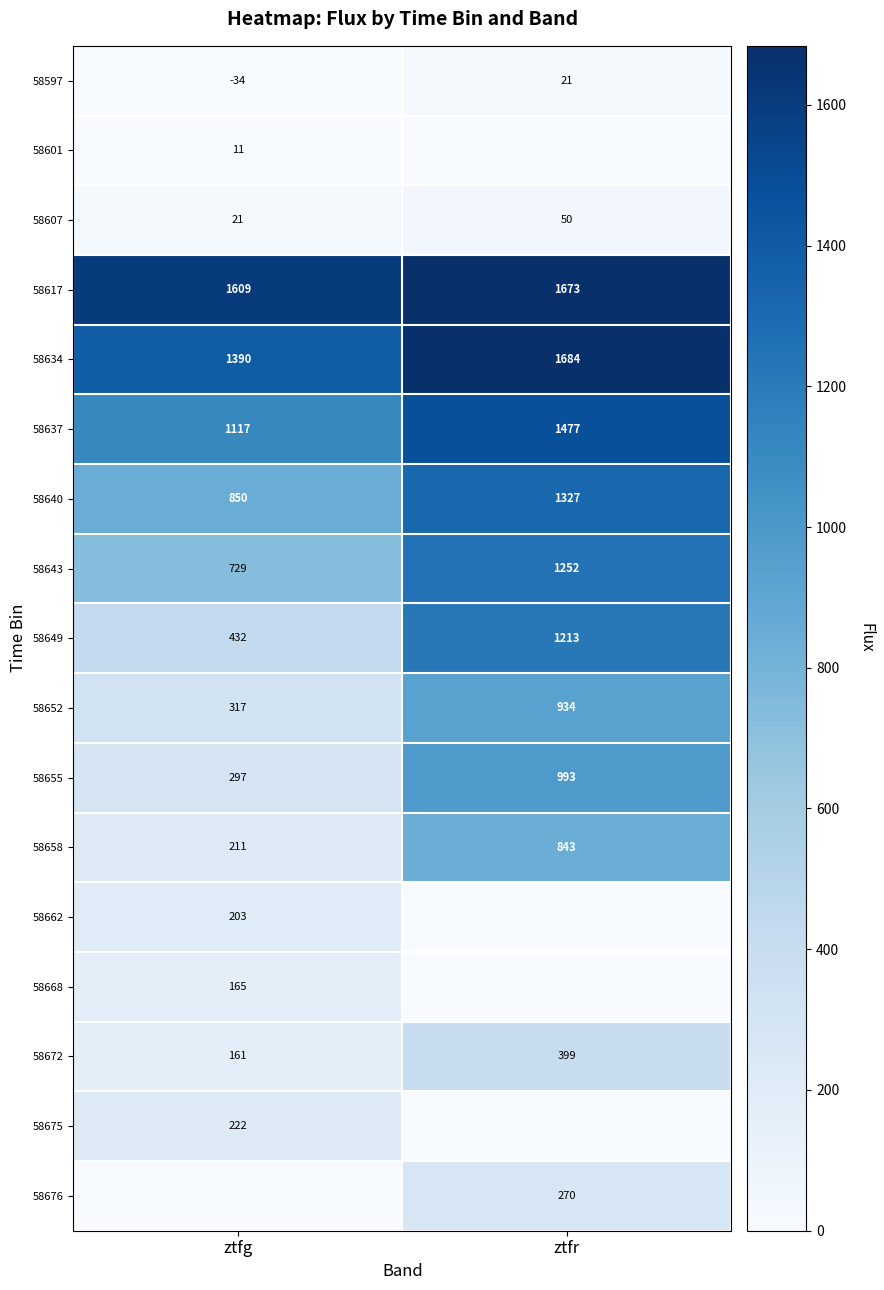

At how many categories does at least one series exceed 496?

2